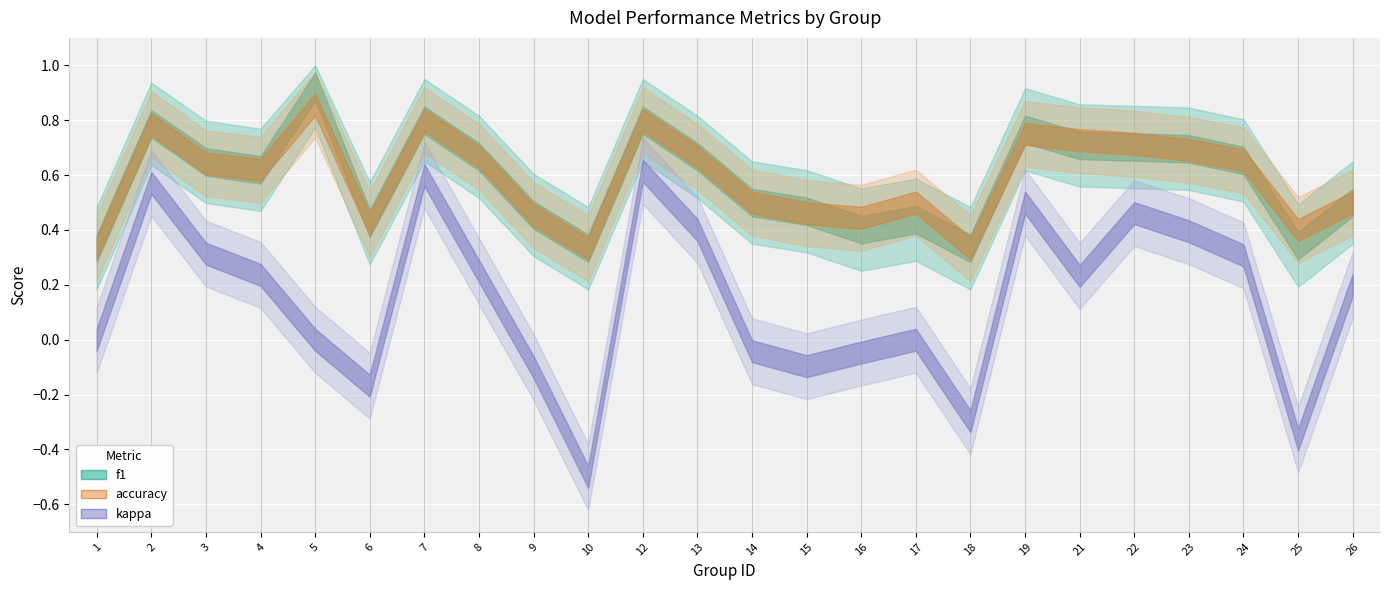

What is the lowest value of the accuracy series?

0.3